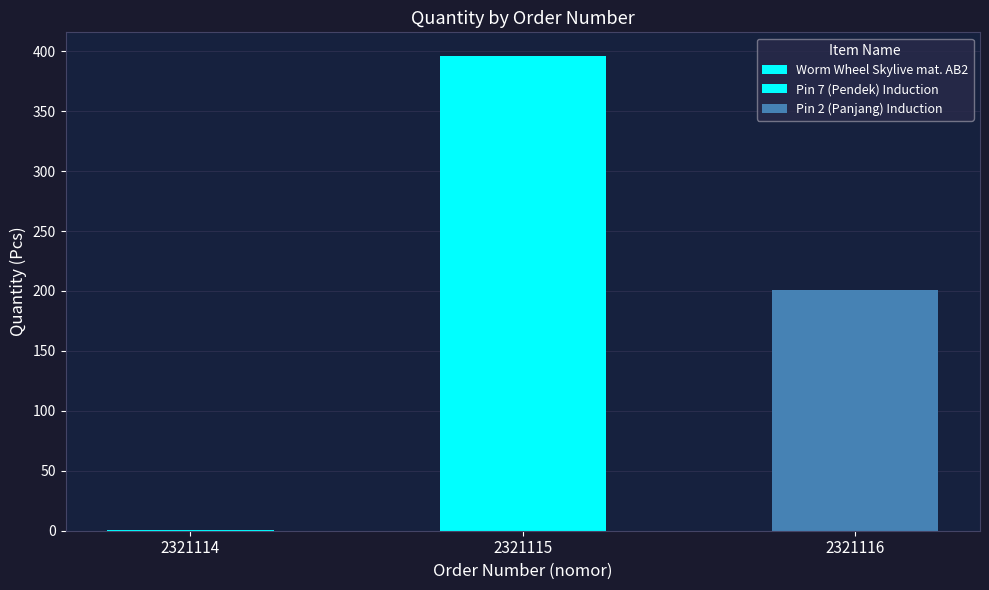

Approximately how many times larger is the value at 2321116 compared to 2321115?

0.5